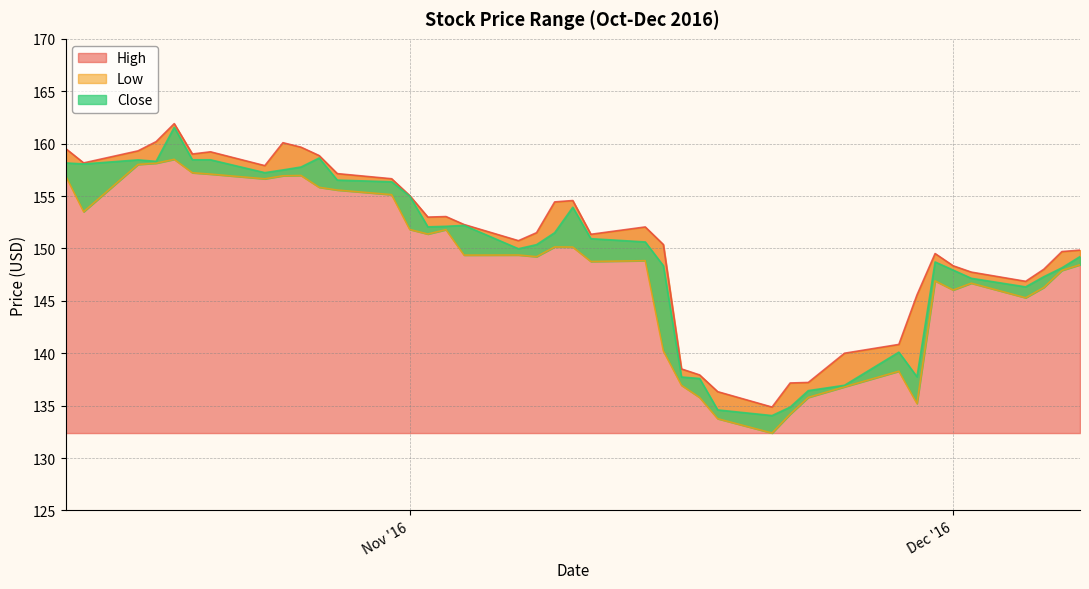

What value does the High series have at 2016-10-13?

159.5